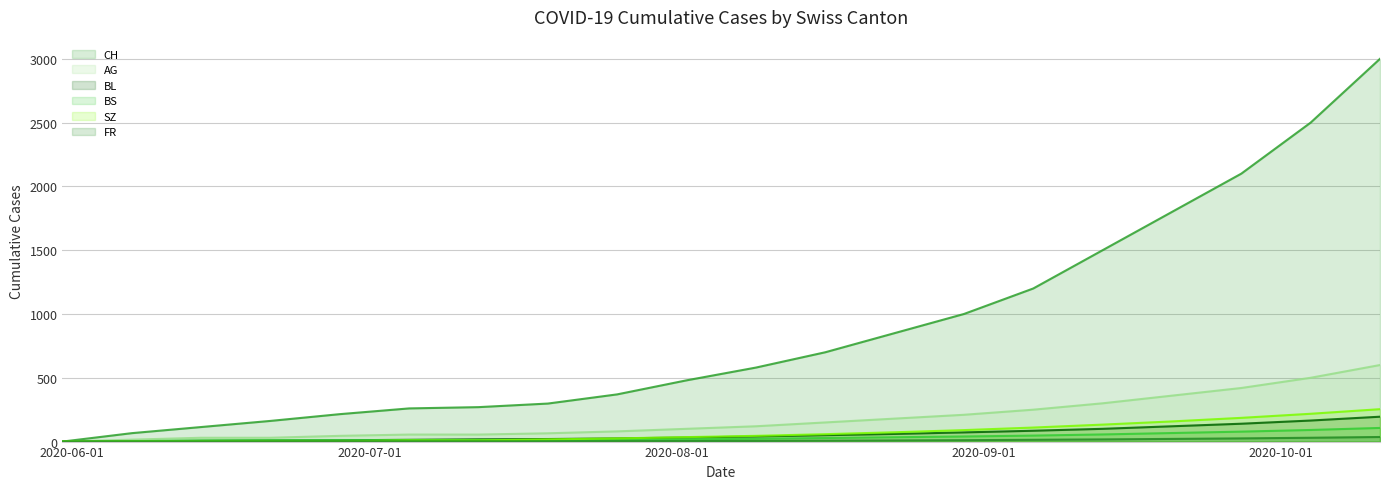

Reading right to left, list all the values displayed in this chart.

CH: 2020-10-11=3000	2020-10-04=2500	2020-09-27=2100	2020-09-20=1800	2020-09-13=1500	2020-09-06=1200	2020-08-30=1000	2020-08-23=850	2020-08-16=700	2020-08-09=580	2020-08-02=480	2020-07-26=370	2020-07-19=298	2020-07-12=270	2020-07-05=260	2020-06-28=215	2020-06-21=162	2020-06-14=114	2020-06-07=66	2020-05-31=0
AG: 2020-10-11=600	2020-10-04=500	2020-09-27=420	2020-09-20=360	2020-09-13=300	2020-09-06=250	2020-08-30=210	2020-08-23=180	2020-08-16=150	2020-08-09=120	2020-08-02=100	2020-07-26=80	2020-07-19=65	2020-07-12=55	2020-07-05=55	2020-06-28=45	2020-06-21=30	2020-06-14=30	2020-06-07=15	2020-05-31=0
BL: 2020-10-11=195	2020-10-04=165	2020-09-27=140	2020-09-20=120	2020-09-13=100	2020-09-06=85	2020-08-30=72	2020-08-23=60	2020-08-16=50	2020-08-09=40	2020-08-02=32	2020-07-26=25	2020-07-19=20	2020-07-12=18	2020-07-05=14	2020-06-28=10	2020-06-21=8	2020-06-14=6	2020-06-07=2	2020-05-31=0
BS: 2020-10-11=107	2020-10-04=91	2020-09-27=78	2020-09-20=67	2020-09-13=56	2020-09-06=47	2020-08-30=40	2020-08-23=34	2020-08-16=28	2020-08-09=22	2020-08-02=18	2020-07-26=14	2020-07-19=12	2020-07-12=12	2020-07-05=12	2020-06-28=11	2020-06-21=11	2020-06-14=9	2020-06-07=3	2020-05-31=0
SZ: 2020-10-11=254	2020-10-04=218	2020-09-27=186	2020-09-20=158	2020-09-13=133	2020-09-06=110	2020-08-30=90	2020-08-23=73	2020-08-16=58	2020-08-09=45	2020-08-02=35	2020-07-26=25	2020-07-19=17	2020-07-12=9	2020-07-05=9	2020-06-28=1	2020-06-21=1	2020-06-14=0	2020-06-07=0	2020-05-31=0
FR: 2020-10-11=36	2020-10-04=30	2020-09-27=25	2020-09-20=21	2020-09-13=17	2020-09-06=14	2020-08-30=11	2020-08-23=9	2020-08-16=7	2020-08-09=5	2020-08-02=4	2020-07-26=3	2020-07-19=2	2020-07-12=2	2020-07-05=2	2020-06-28=2	2020-06-21=1	2020-06-14=0	2020-06-07=0	2020-05-31=0